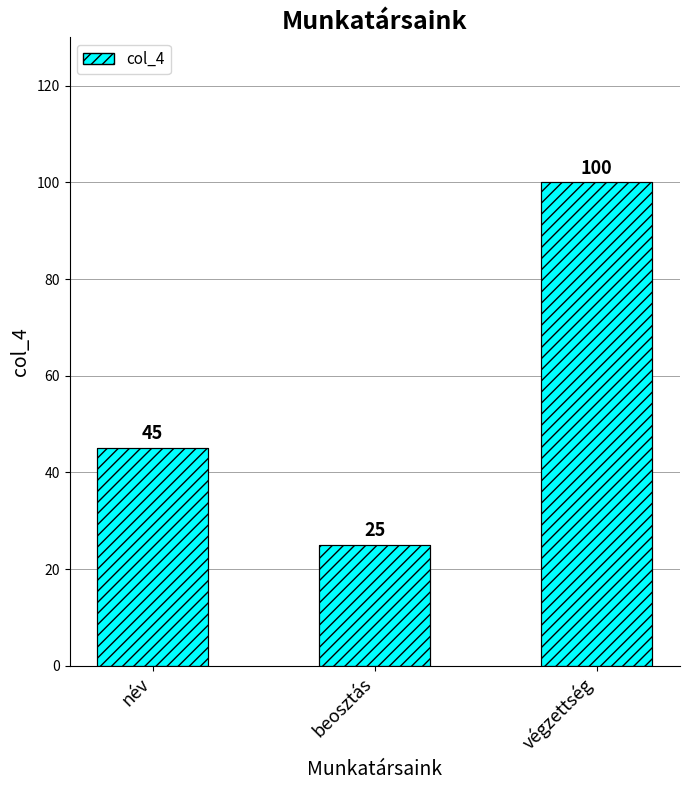

Approximately how many times larger is the value at név compared to beosztás?

1.8